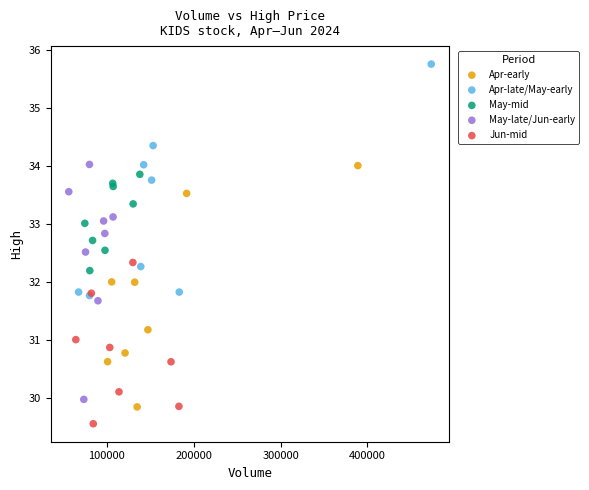

What are all the series names shown in the legend?

Apr-early, Apr-late/May-early, May-mid, May-late/Jun-early, Jun-mid